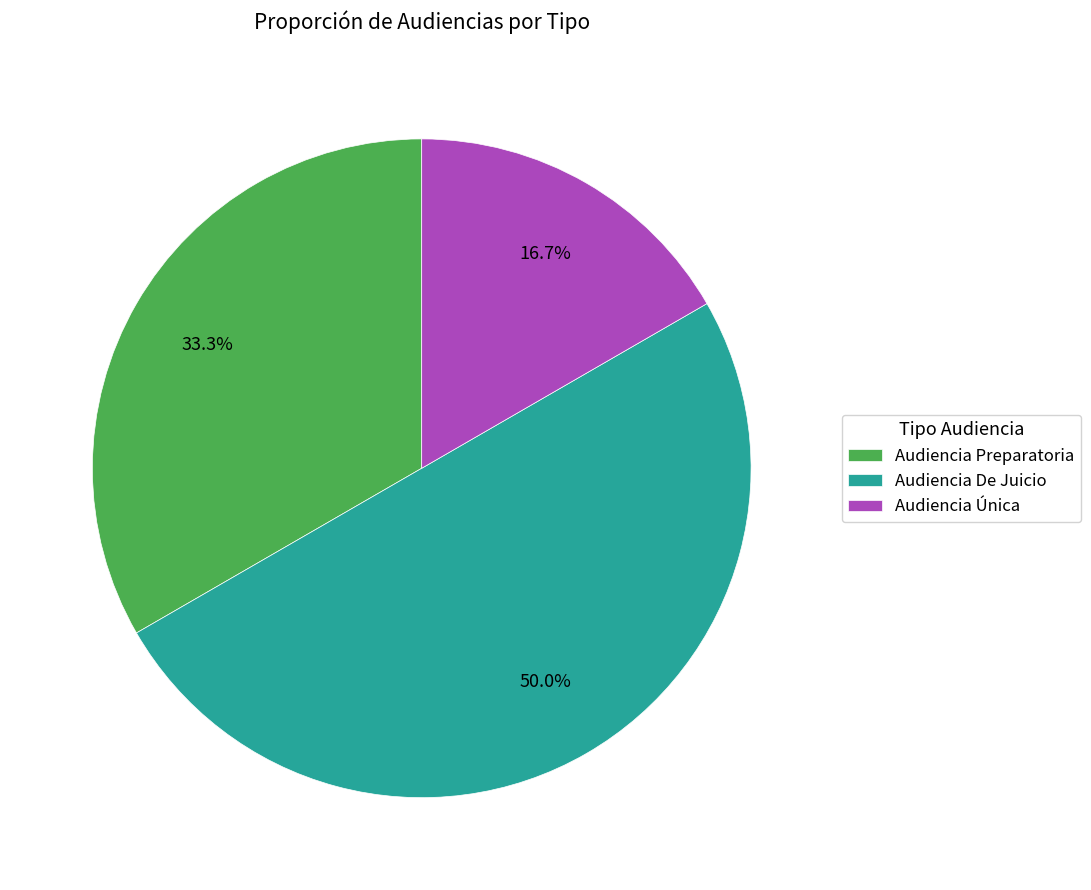

Does Audiencia Preparatoria account for over 50% of the chart?

No